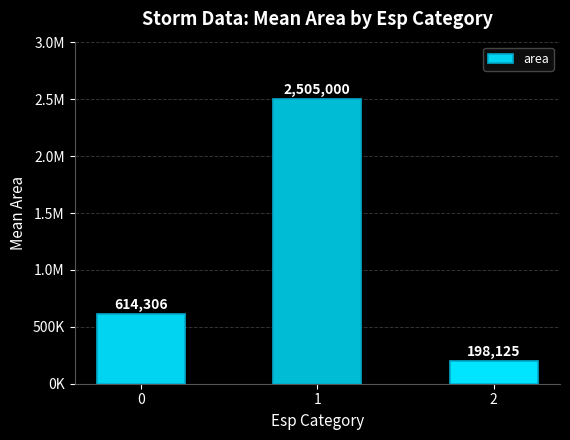

Is it true that the value at 1 is 1265043.5?

False